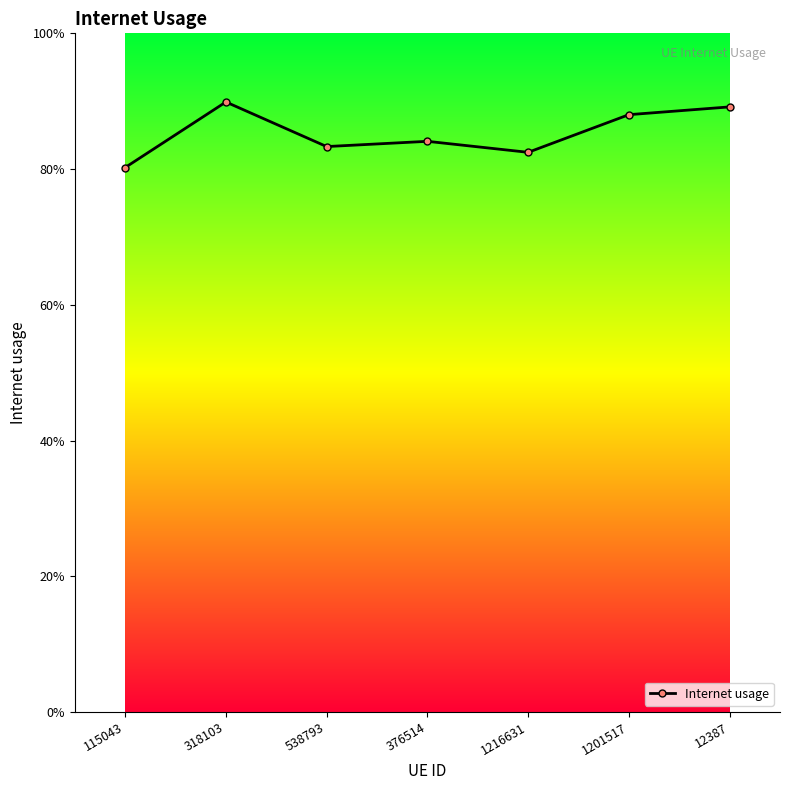

Count the number of data series in this chart.

1